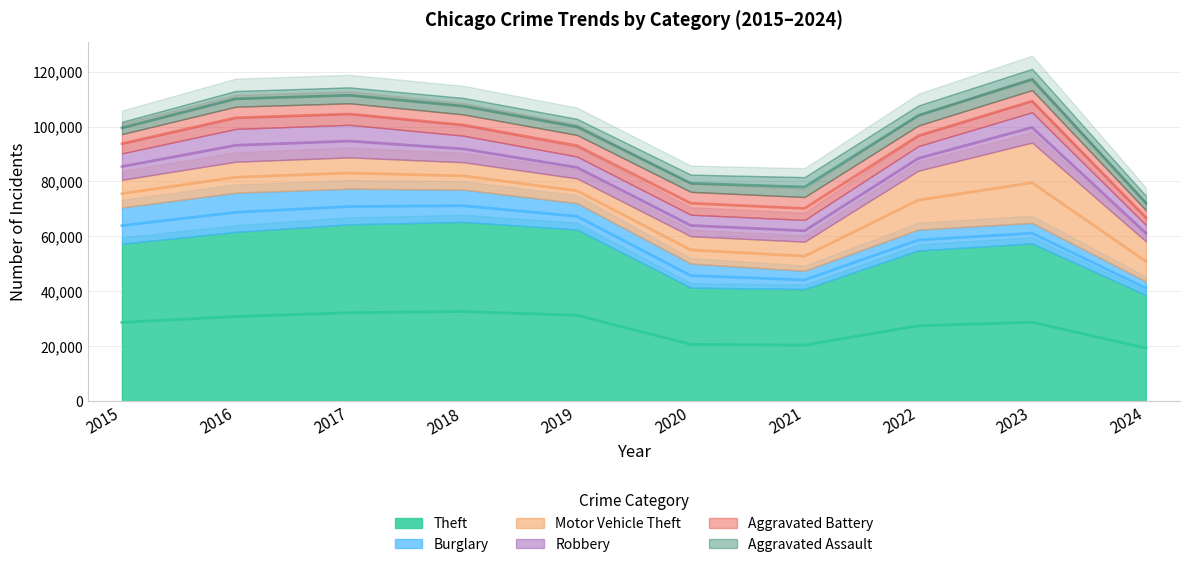

The Robbery series shows 3198 at 2017. True or false?

False